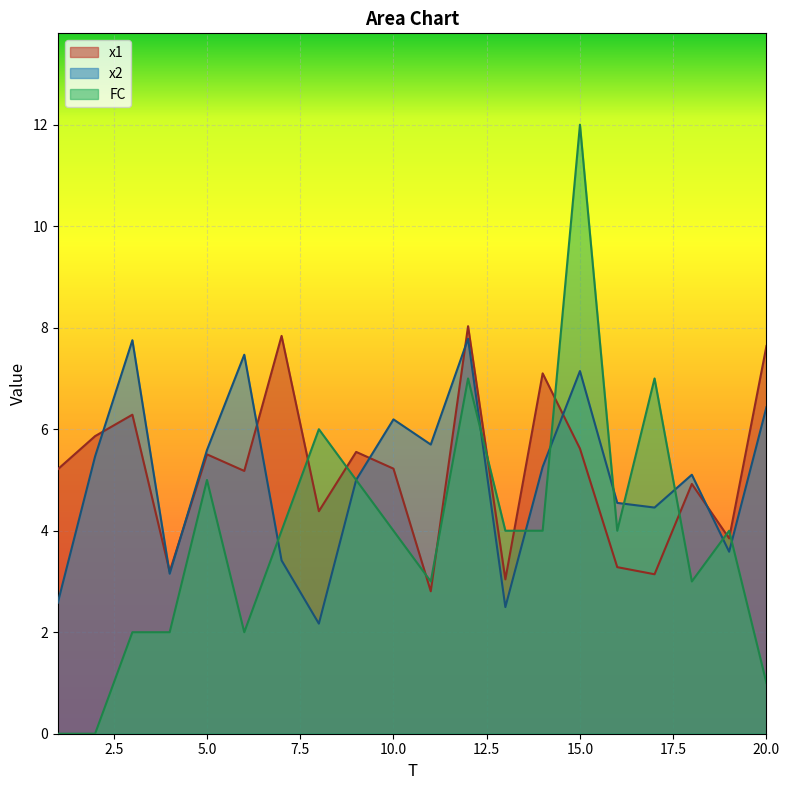

What is the total value across all series at 10.0?

15.4